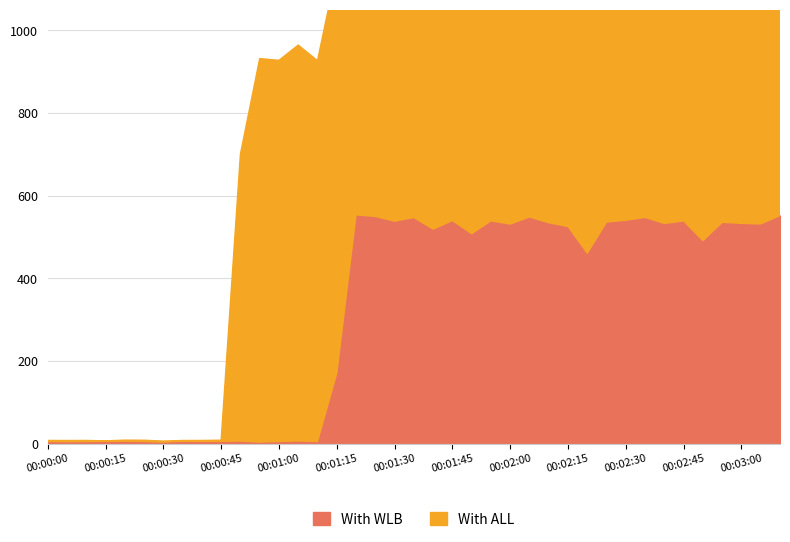

Is the value of With ALL at 00:00:30 greater than the value of With WLB at 00:03:30?

No